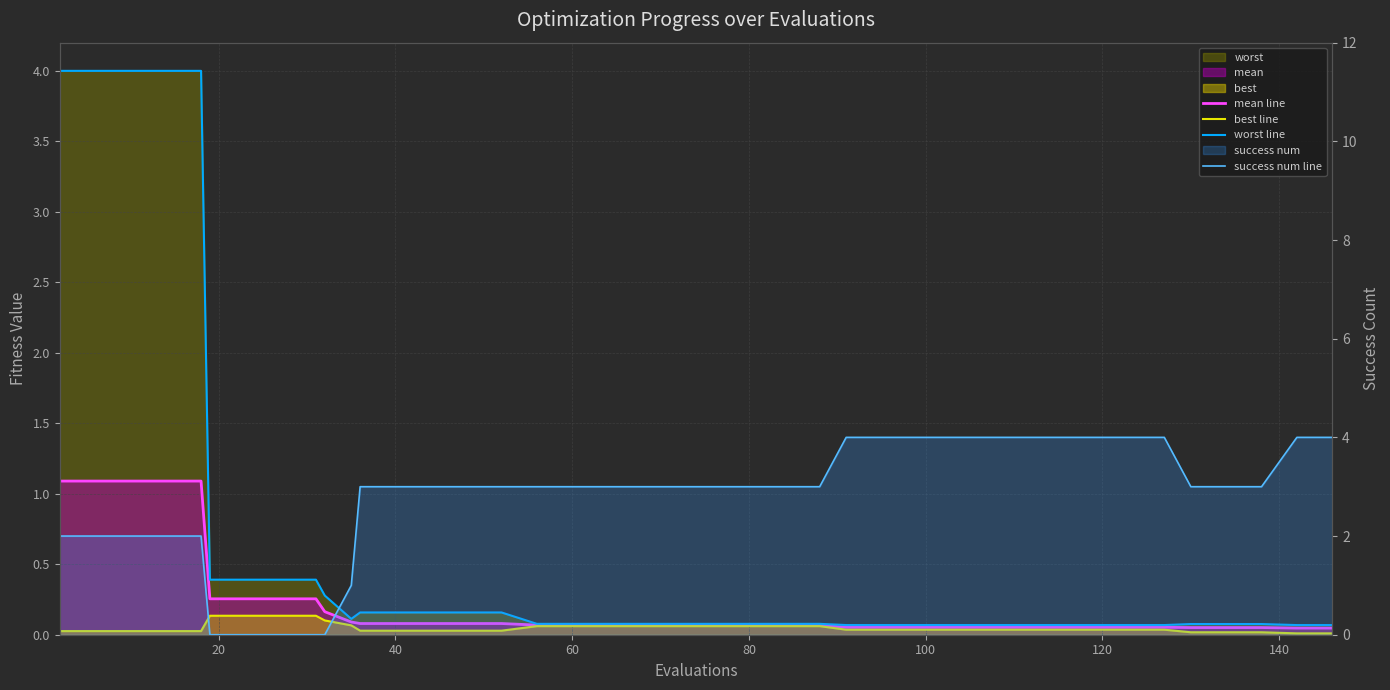

What is the difference between the maximum and minimum values in the mean line series?

1.0